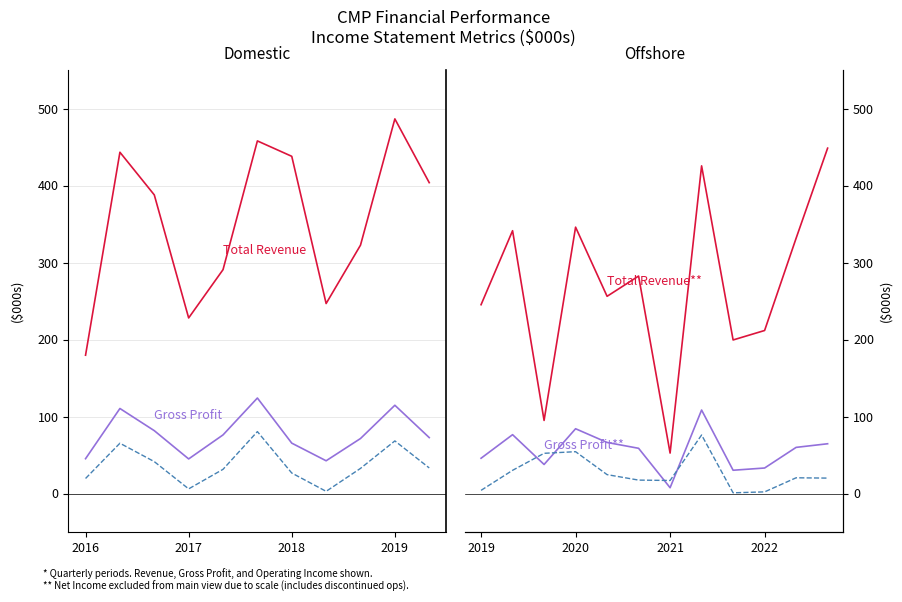

At how many categories does at least one series exceed 442?

1